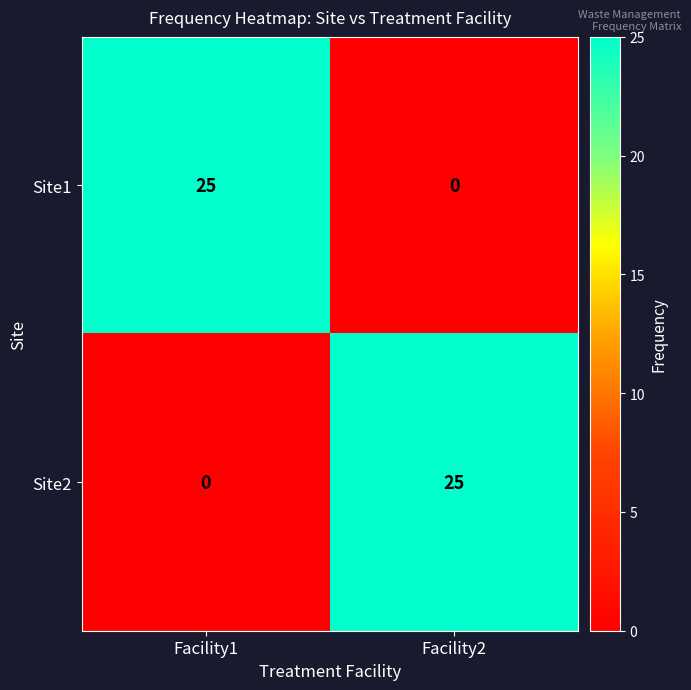

At which label is Site1 closest to 12?

Facility2